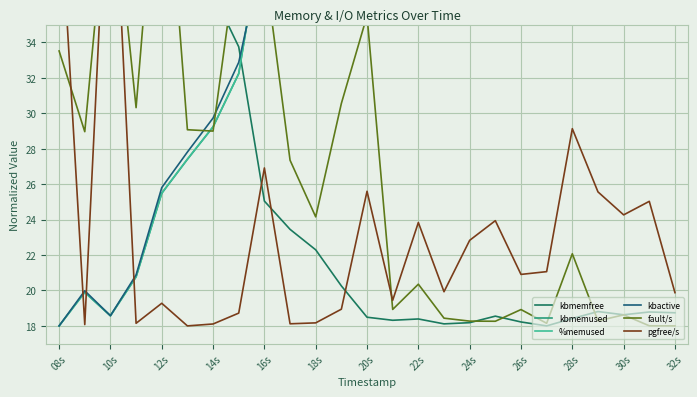

How many intersections are there between kbmemfree and kbmemused?

1